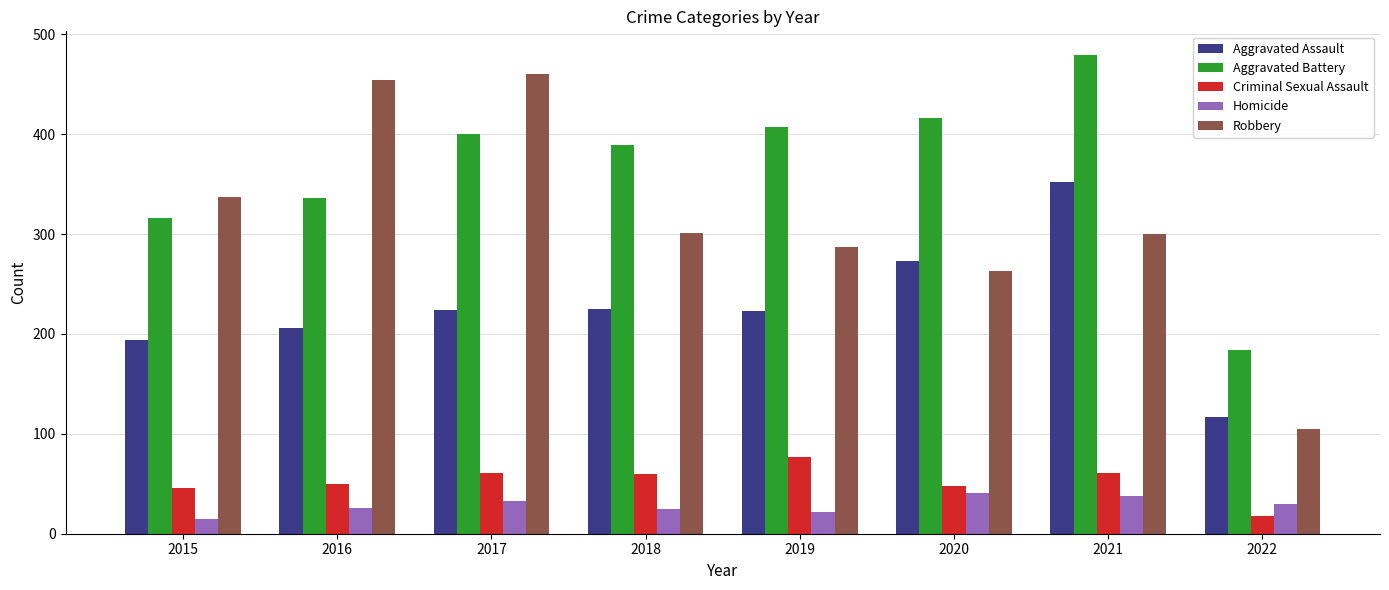

What is the difference between the highest and lowest values at 2018?

364